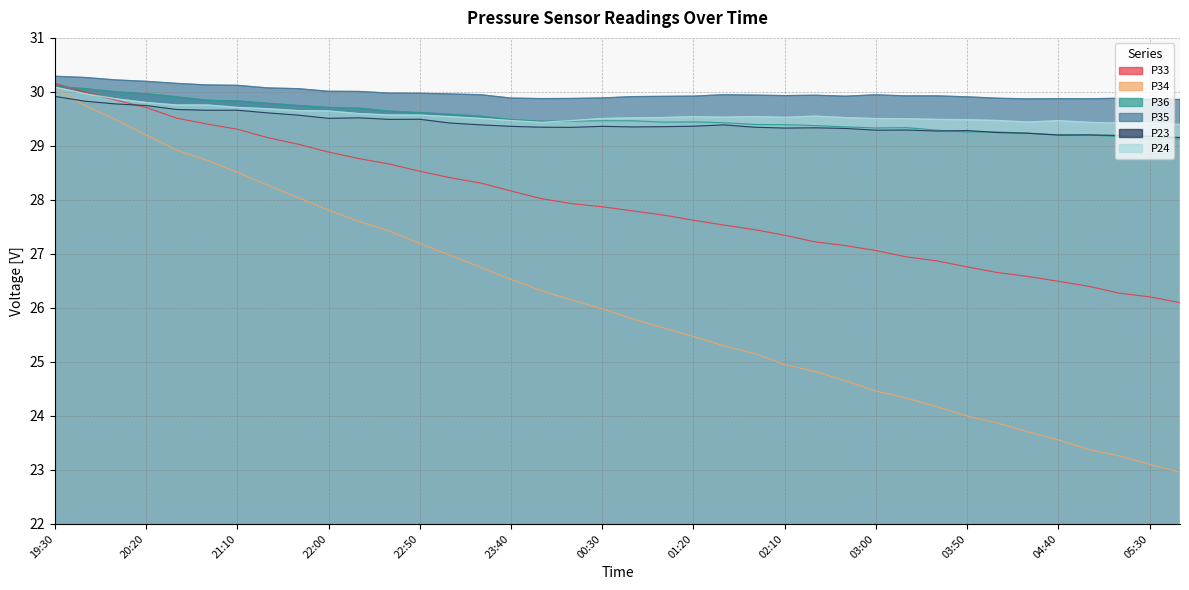

True or false: P36 and P35 cross at least once.

False